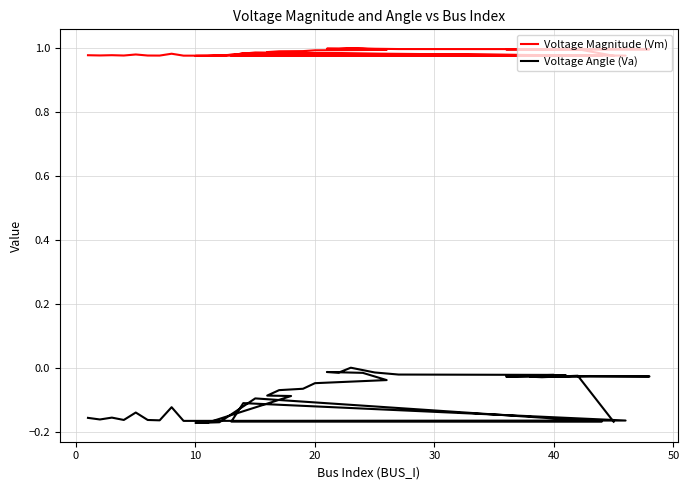

Which label corresponds to the smallest value in the chart?

15